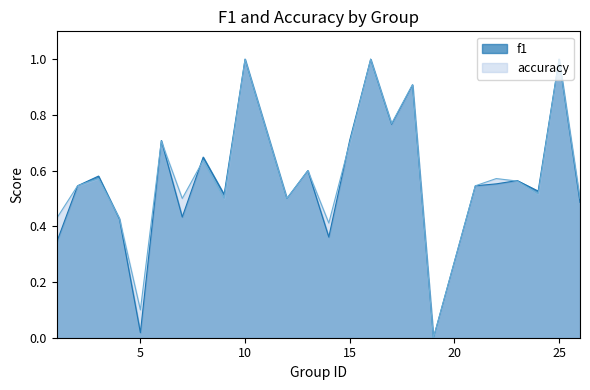

How many positive values does the f1 series have?

23